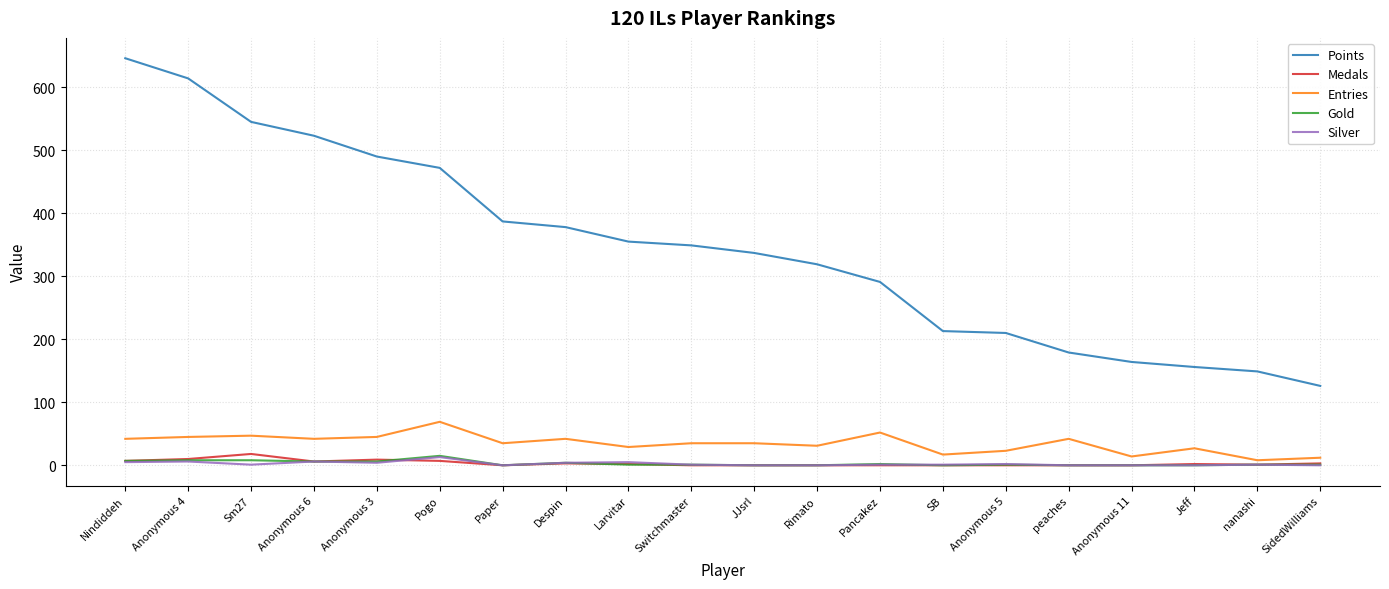

The Entries series shows 15 at Sm27. True or false?

False